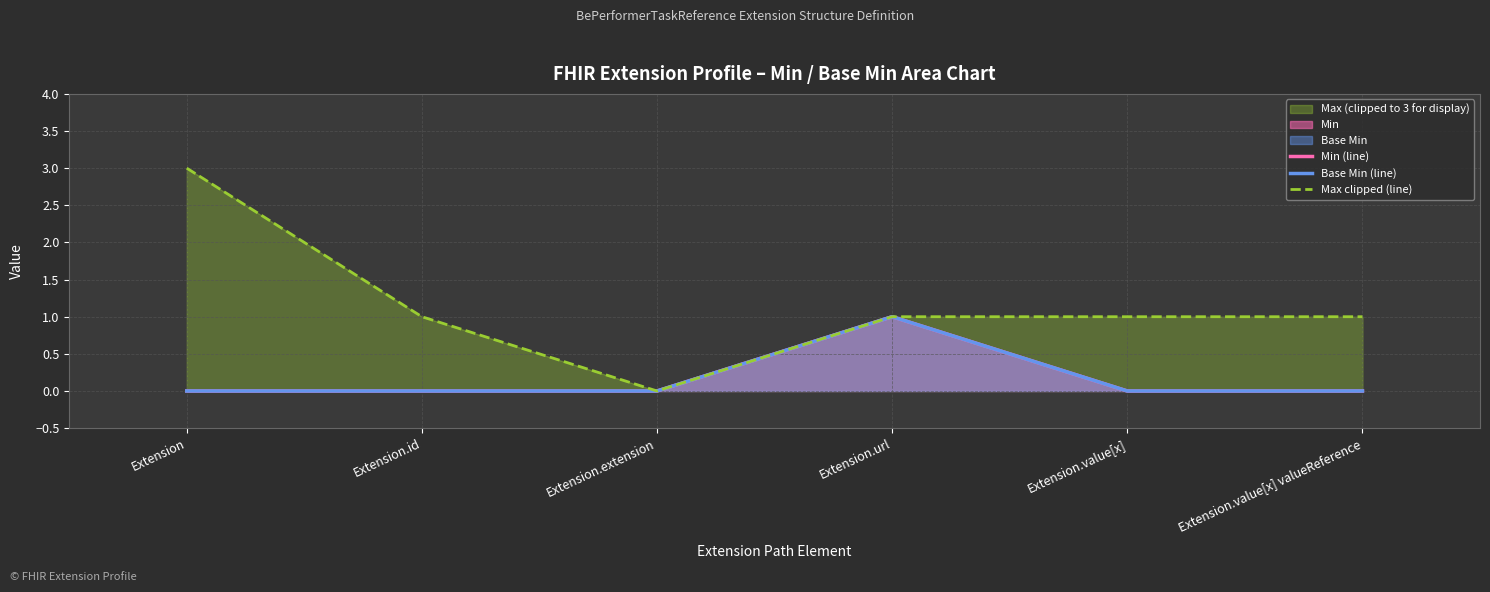

At which label does Max clipped (line) reach its peak?

Extension